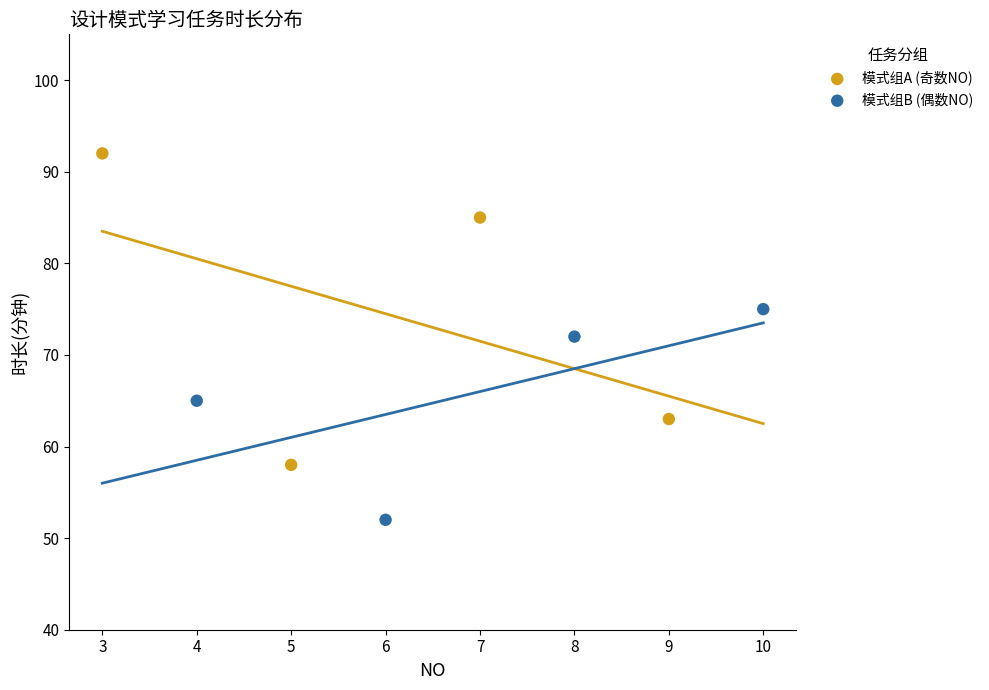

Which series contains the highest Y value?

模式组A (奇数NO)